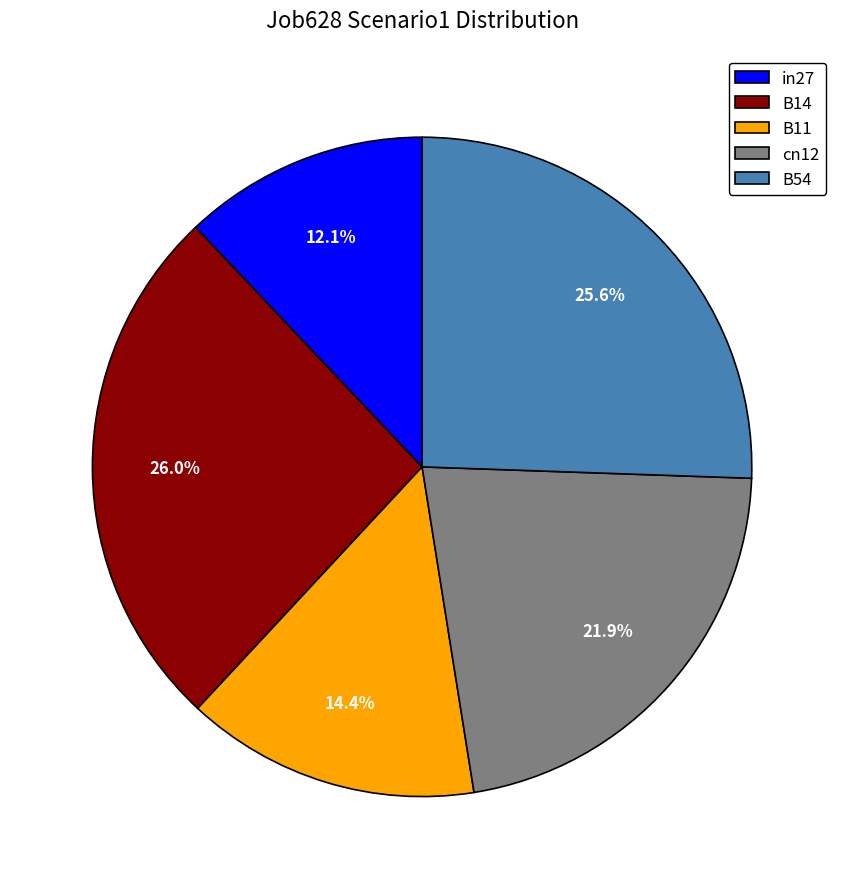

Count the number of slices in the pie.

5